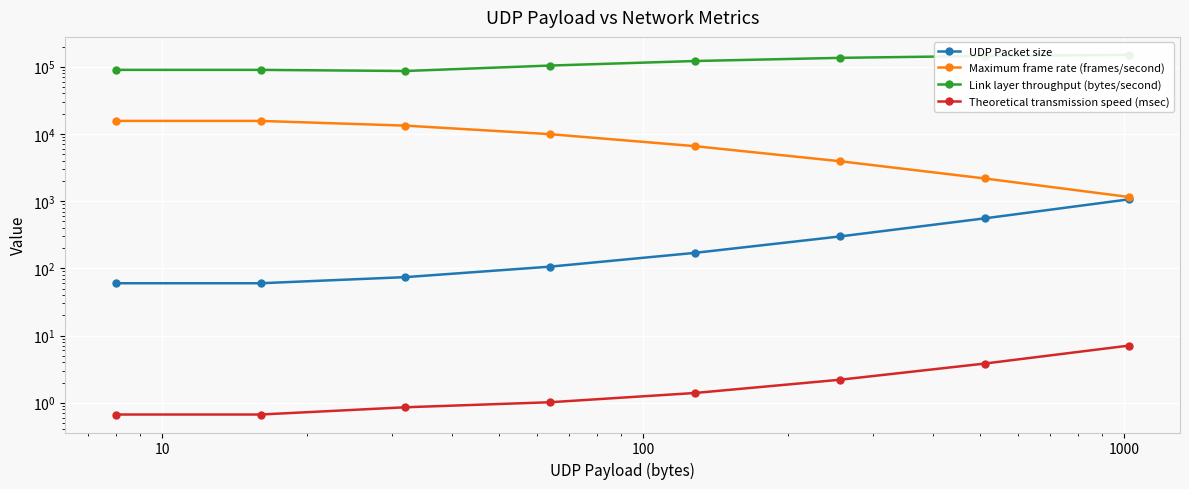

Is the value of Link layer throughput (bytes/second) at 10 greater than the value of Theoretical transmission speed (msec) at 100000?

Yes